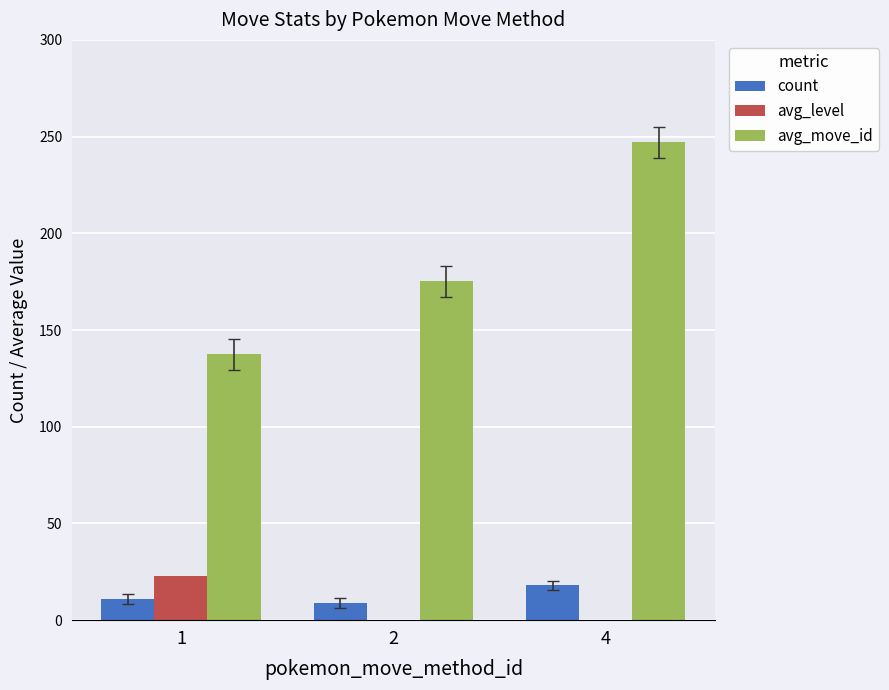

Reading right to left, what are all the values shown in this chart?

count: 18.0	9.0	11.0
avg_level: 0.0	0.0	22.8
avg_move_id: 247.1	175.2	137.4